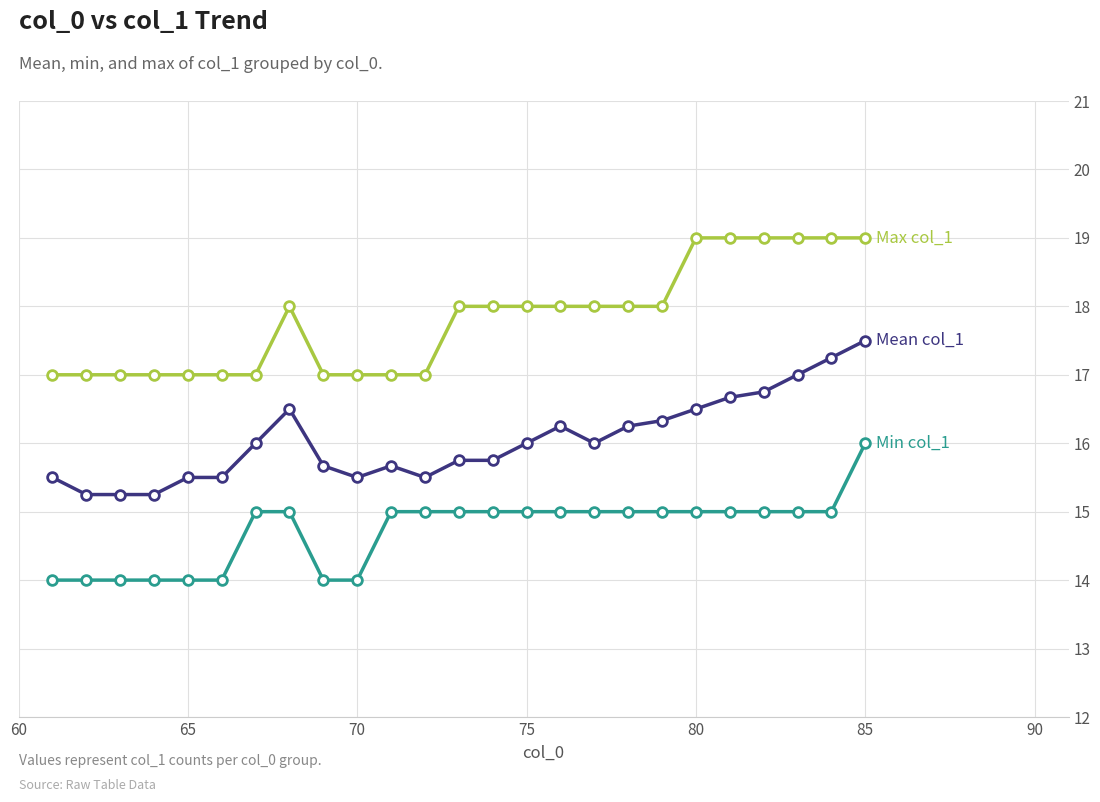

What is the maximum value shown in the chart?

19.0